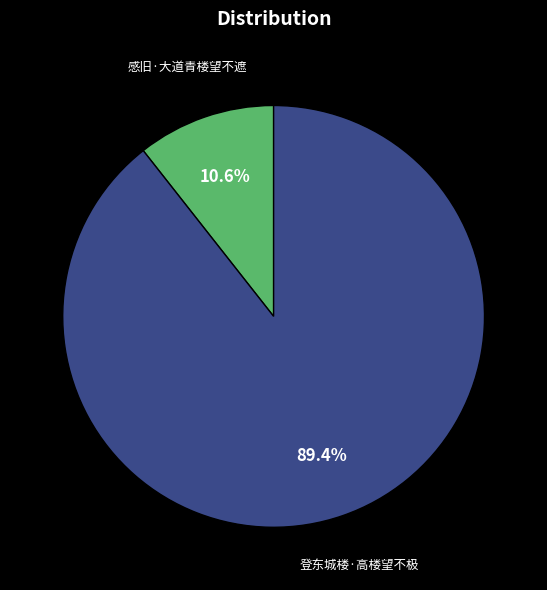

Is there a majority slice in this chart?

Yes